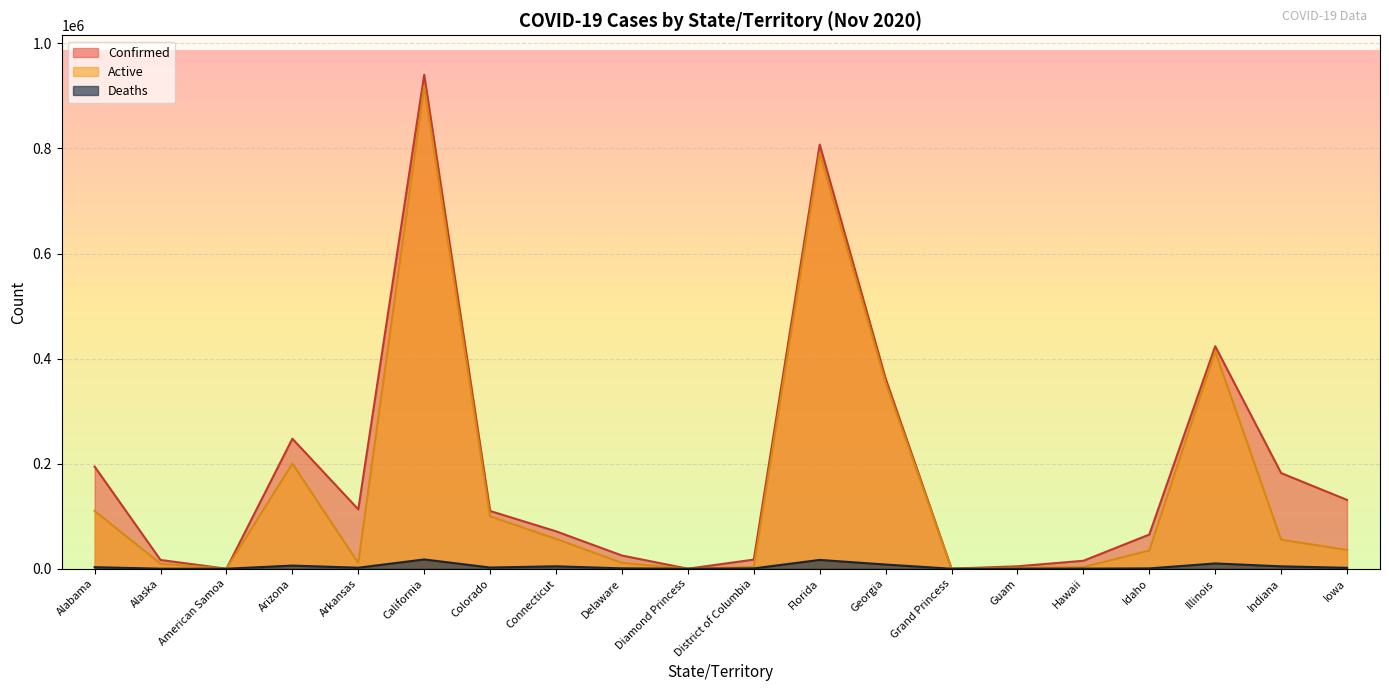

Rank the series at Hawaii from highest to lowest value.

Confirmed, Active, Deaths